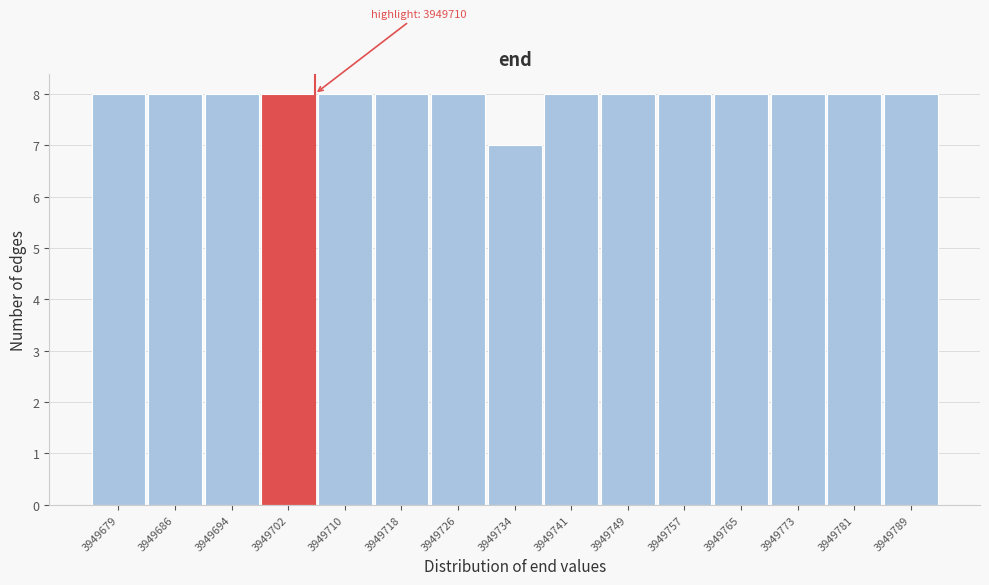

Reading left to right, extract all data points from this chart.

3949679=8	3949686=8	3949694=8	3949702=8	3949710=8	3949718=8	3949726=8	3949734=7	3949741=8	3949749=8	3949757=8	3949765=8	3949773=8	3949781=8	3949789=8